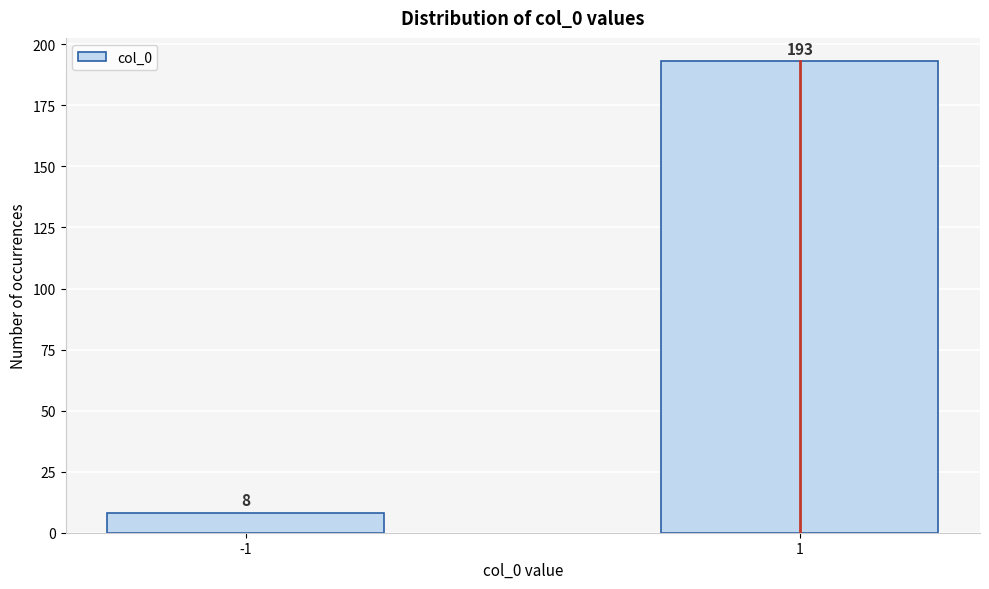

Reading left to right, list all the values displayed in this chart.

-1=8	1=193